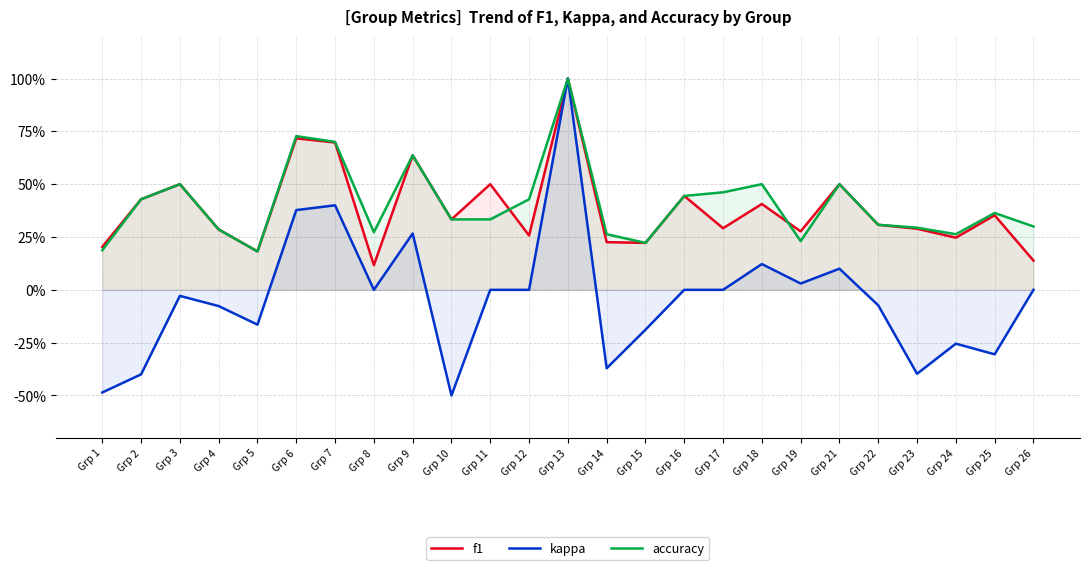

At which category does the chart reach its peak across all series?

Grp 13